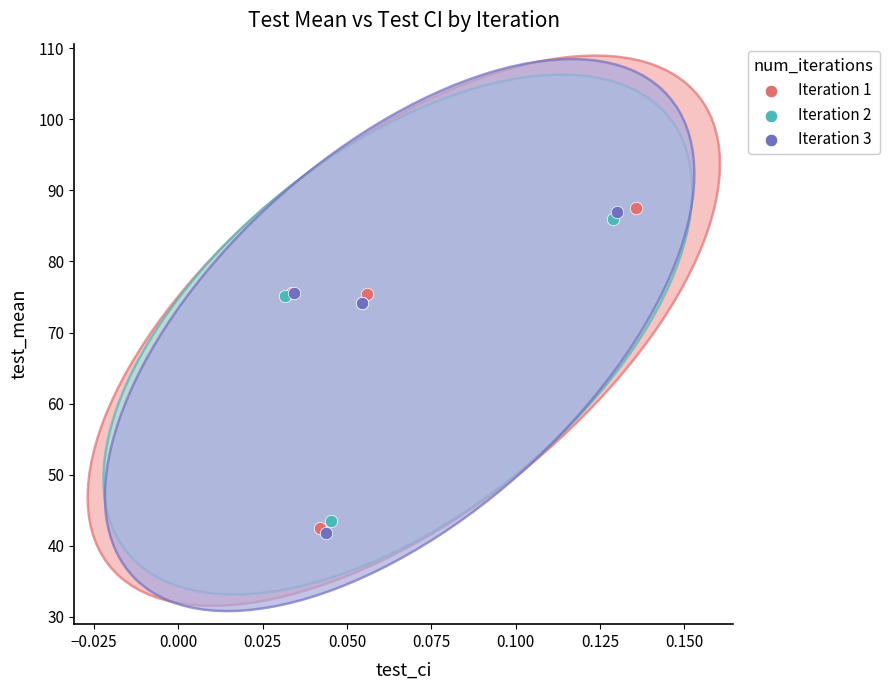

Which series has the widest spread of Y values?

Iteration 3